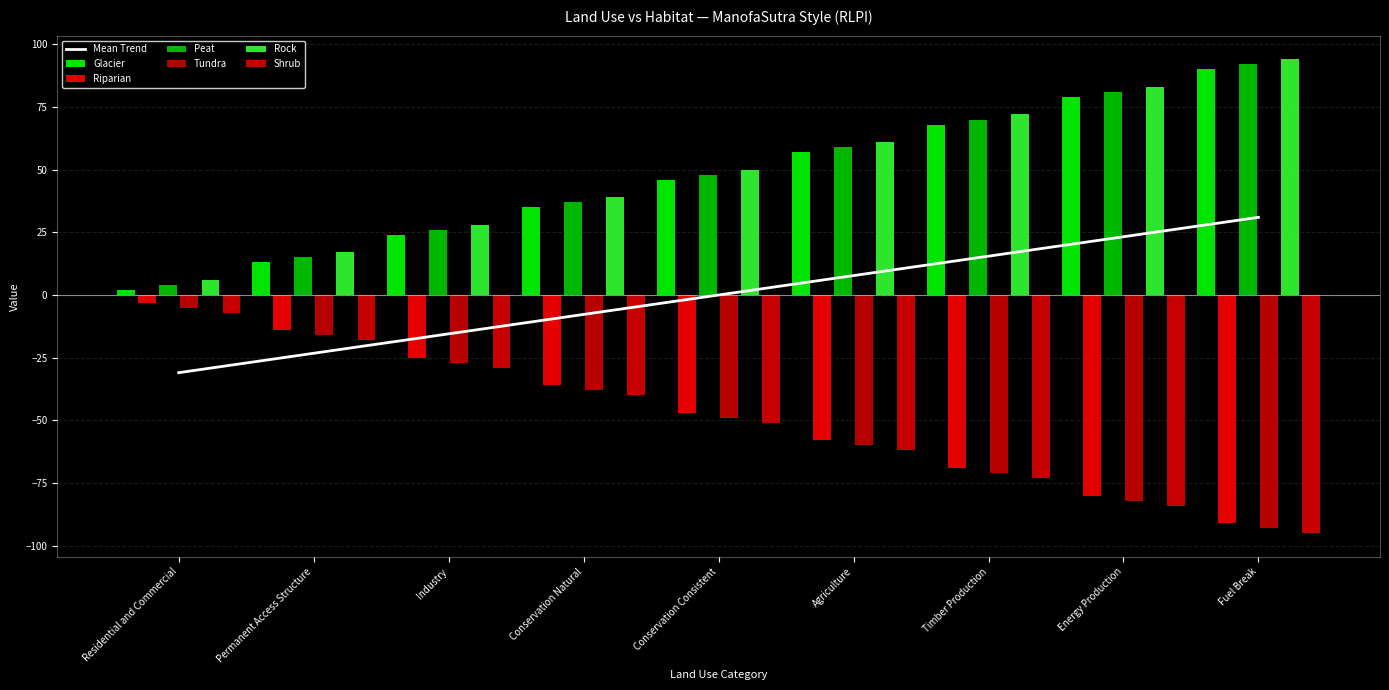

What is the label of the 4th bar from the right?

Agriculture